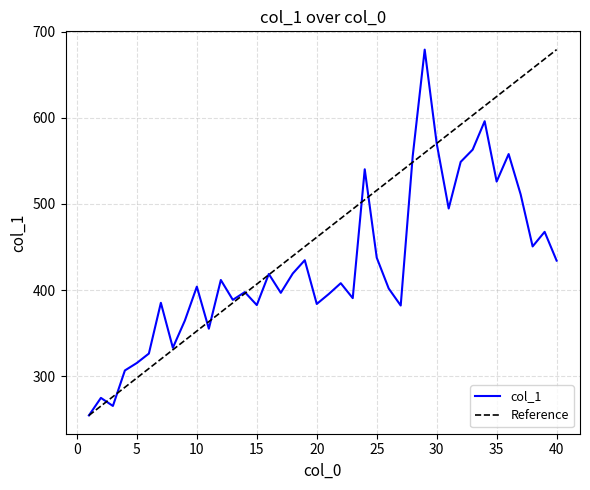

At which category does the data reach its first local peak?

2